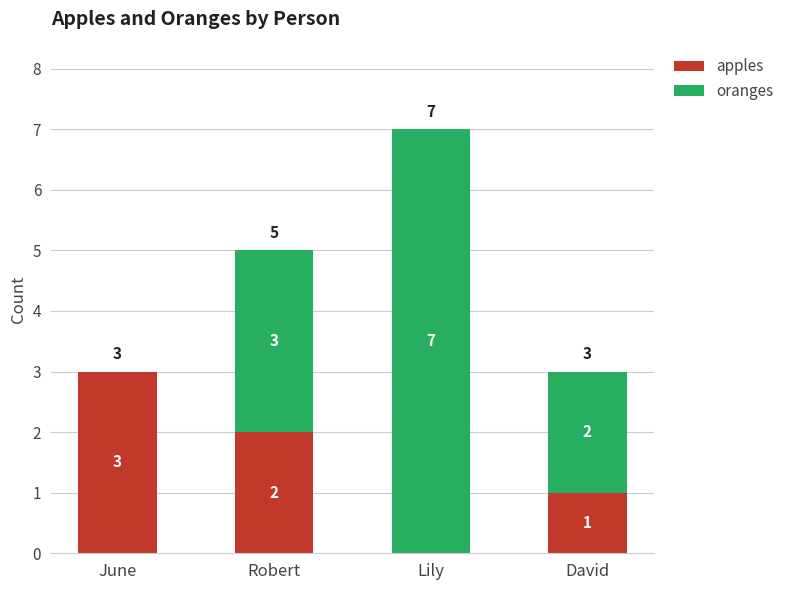

Are the bars horizontal?

No